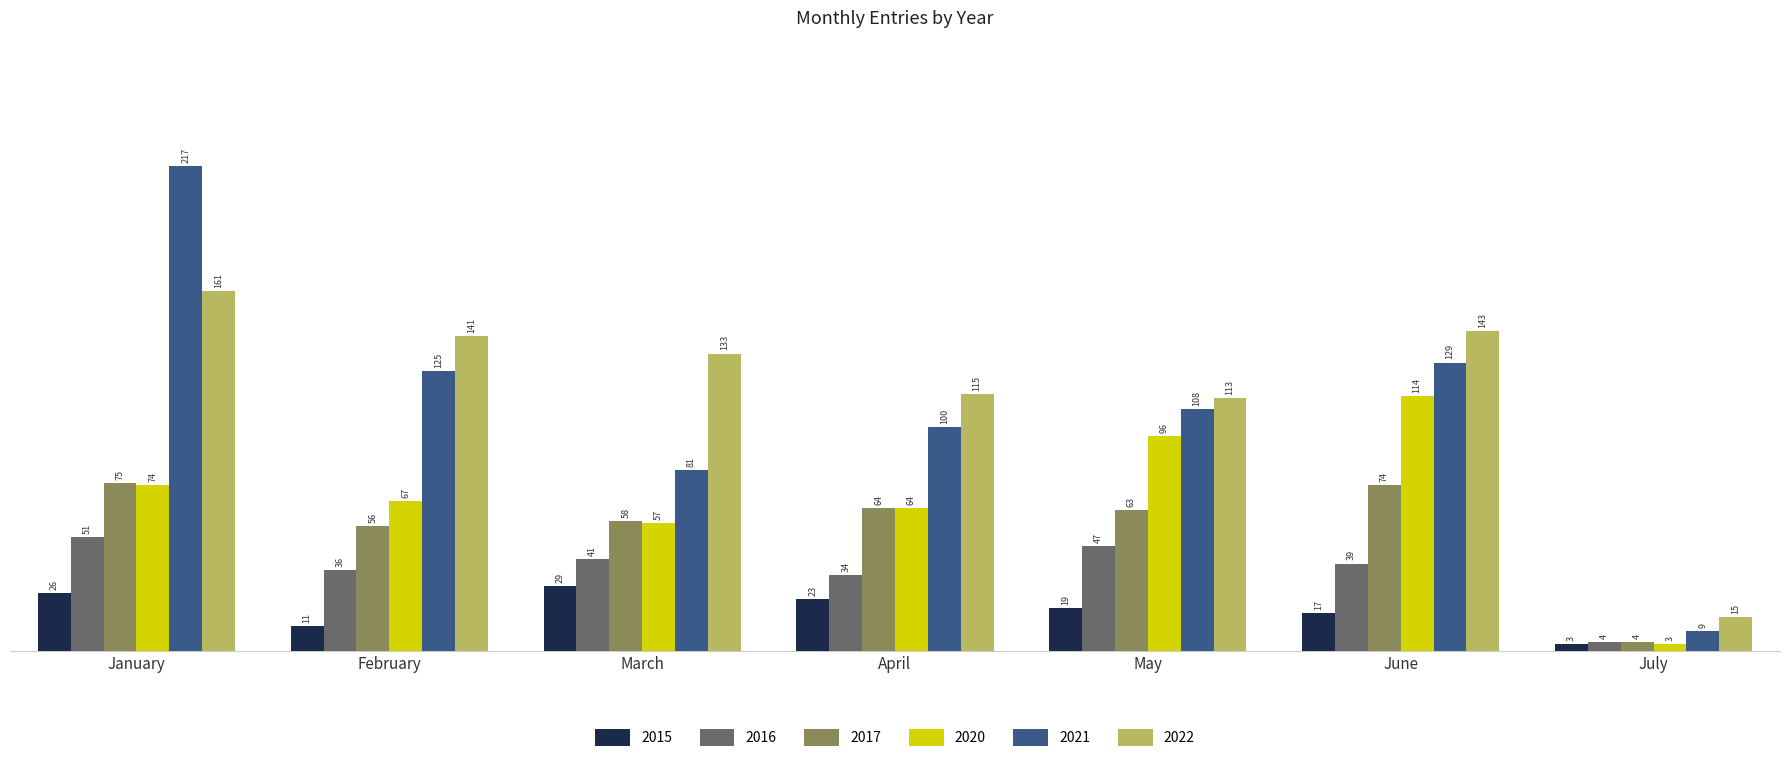

Is it true that 2021 equals 9 at July?

True